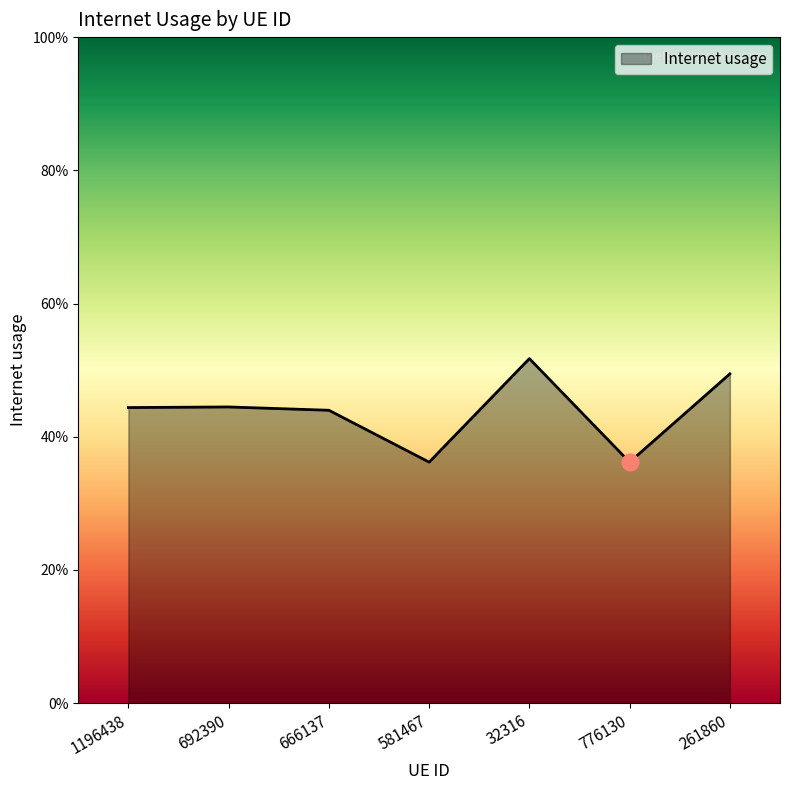

What is the smallest value displayed?

0.4